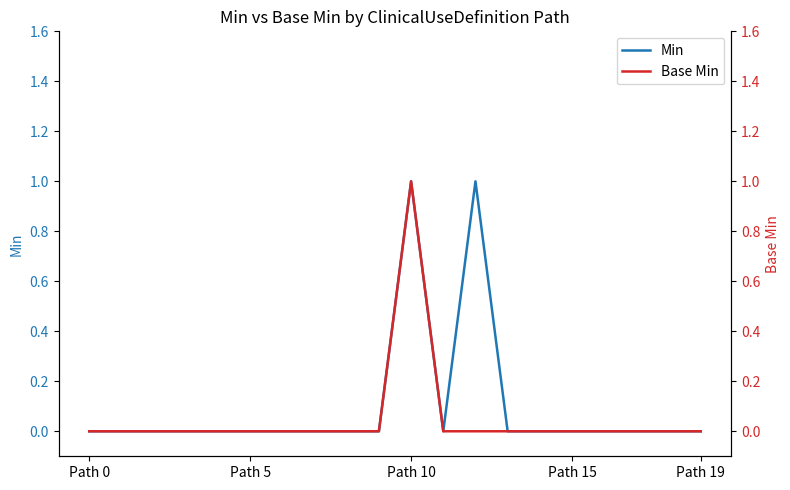

List the series in order of their overall mean, lowest first.

Base Min, Min